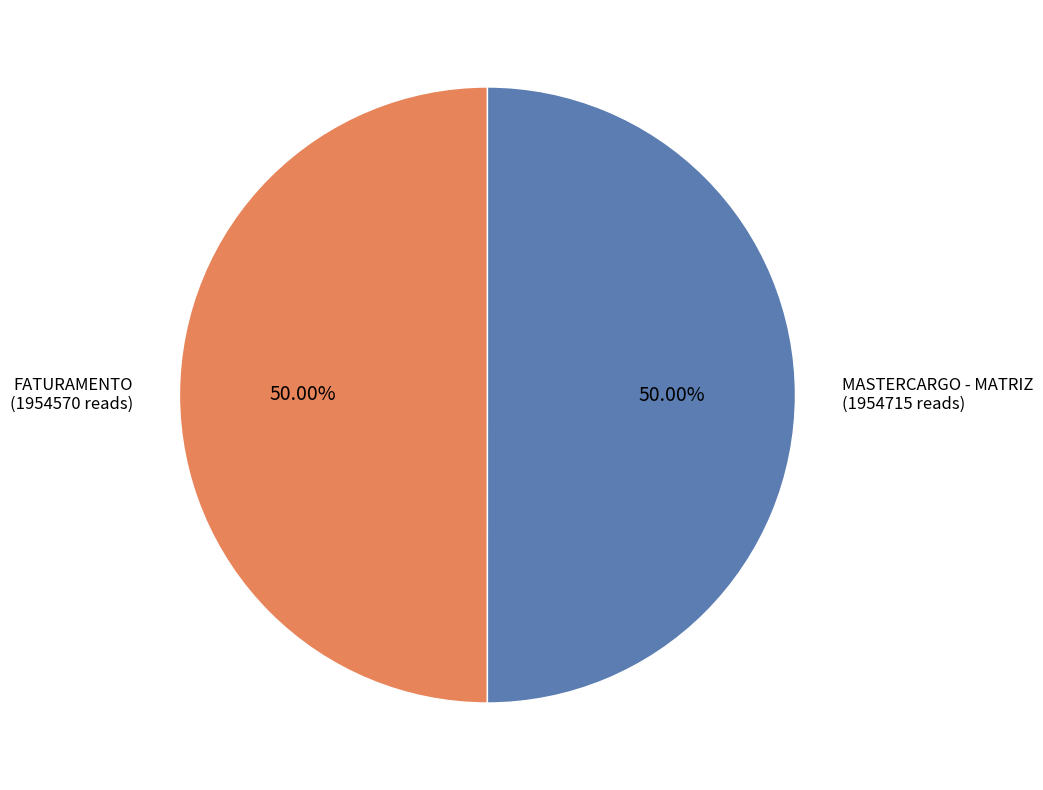

How much of the chart is everything except MASTERCARGO - MATRIZ?

50.0%